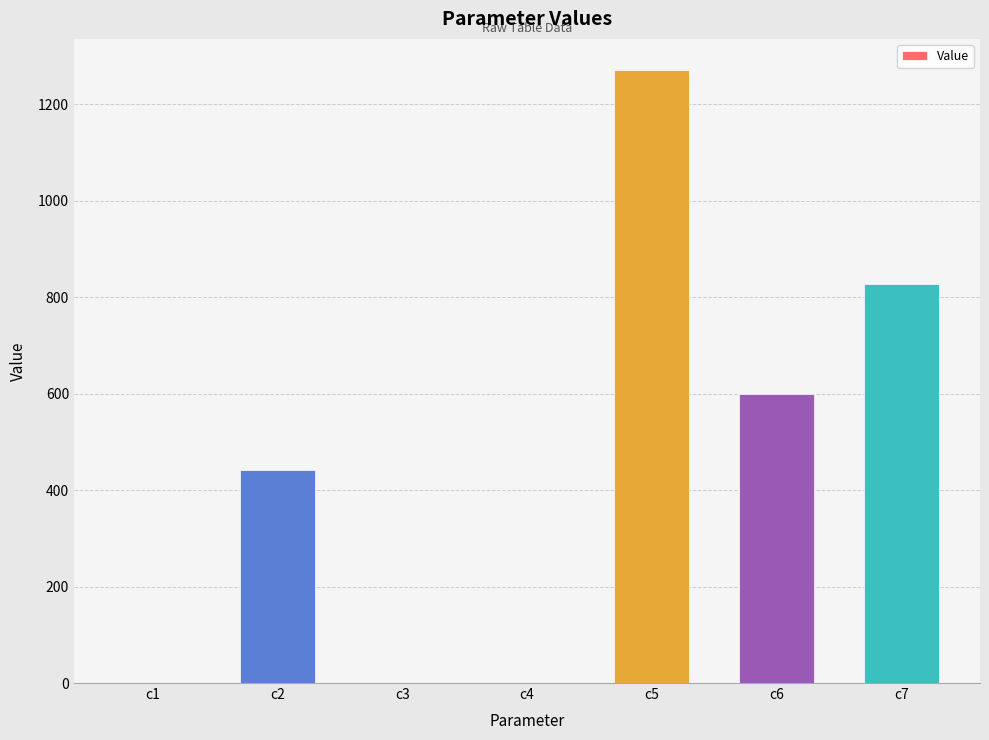

The chart shows a value of 569.0 at c5. True or false?

False